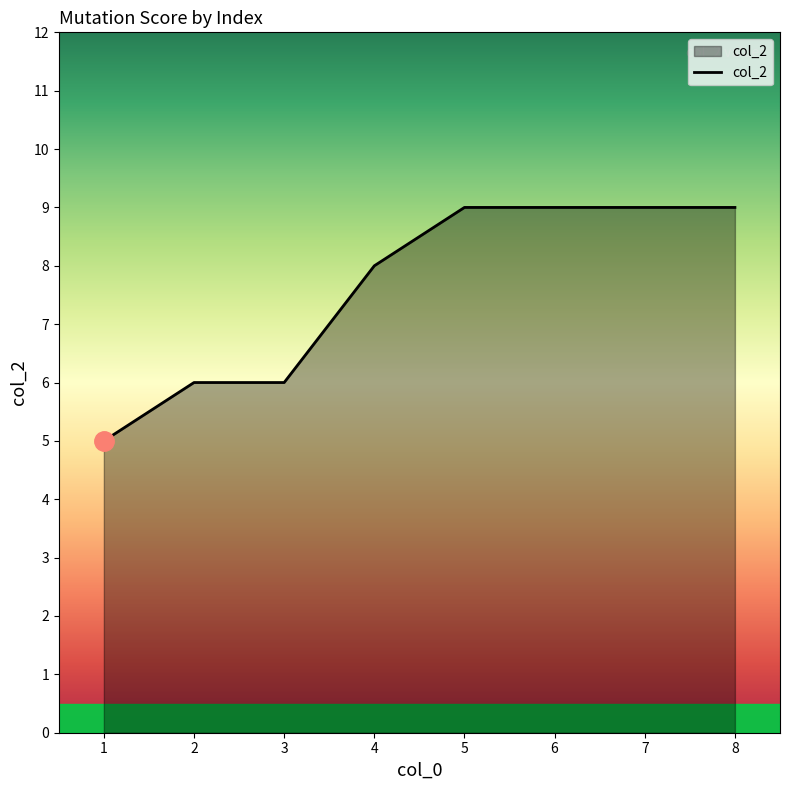

What is the greatest value displayed?

9